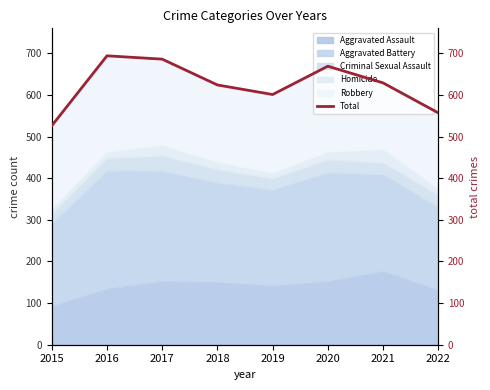

True or false: the data has more than 2 interior local peaks.

False